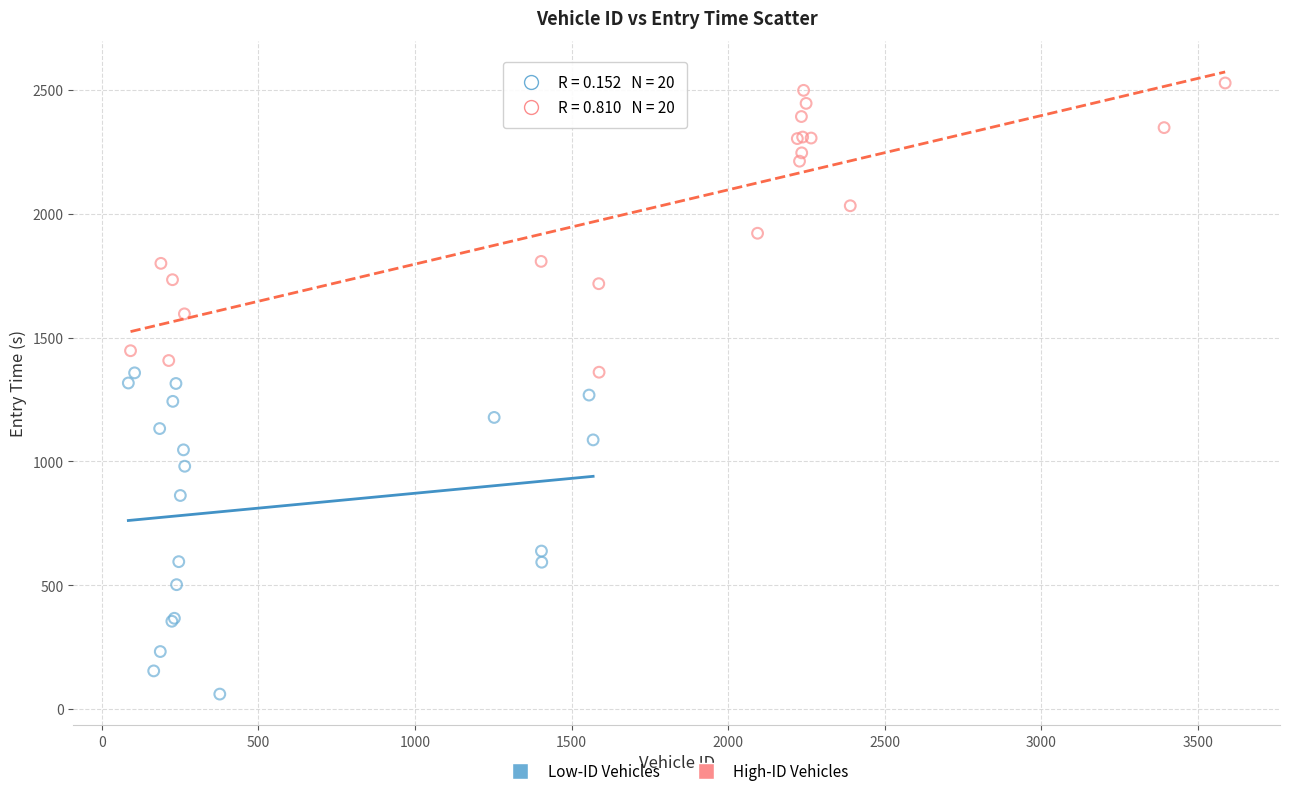

Which series reaches the maximum Y coordinate?

High-ID Vehicles